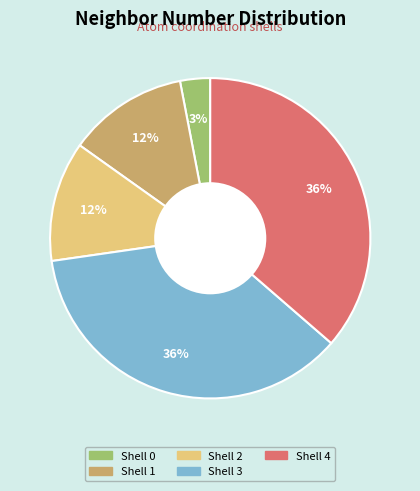

Is there any slice that represents more than half of the pie?

No